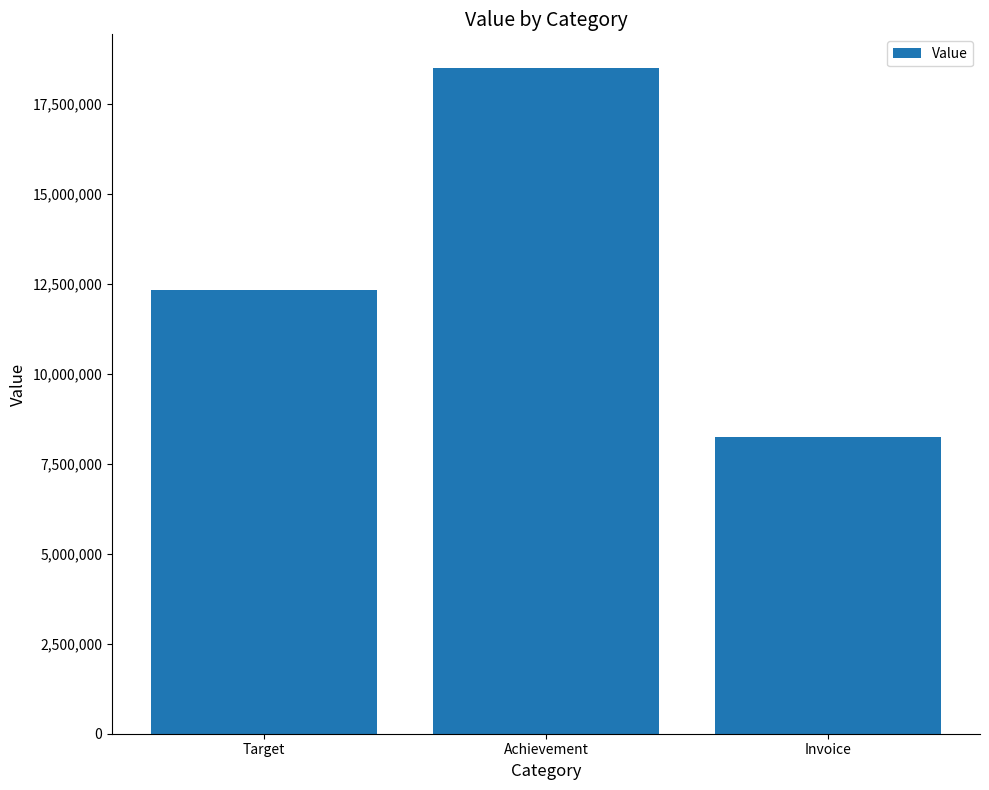

What is the label of the 3rd bar from the left?

Invoice